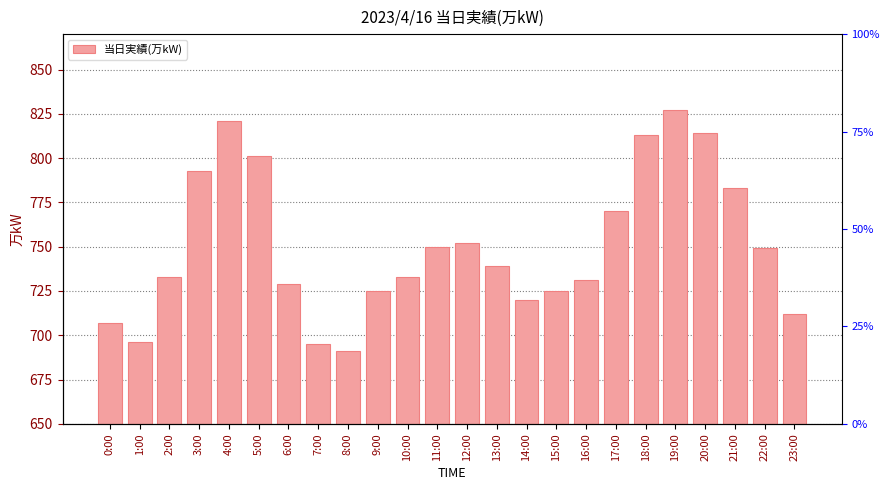

Does the chart contain any negative values?

No